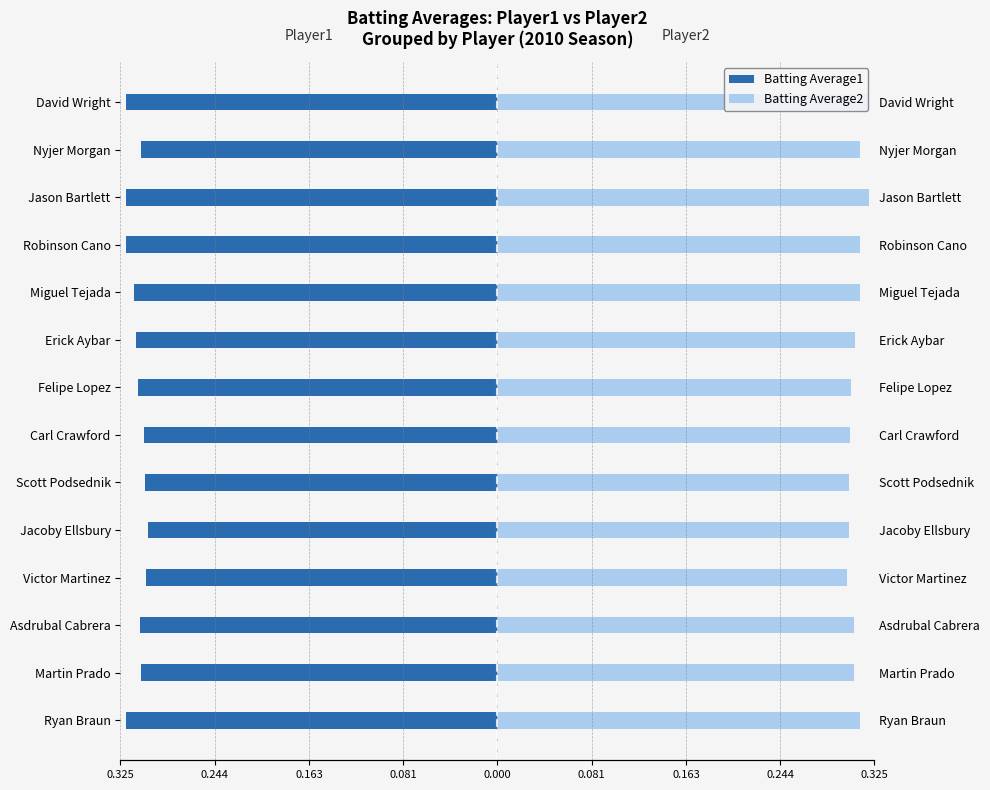

What are all the series names shown in the legend?

Batting Average1, Batting Average2